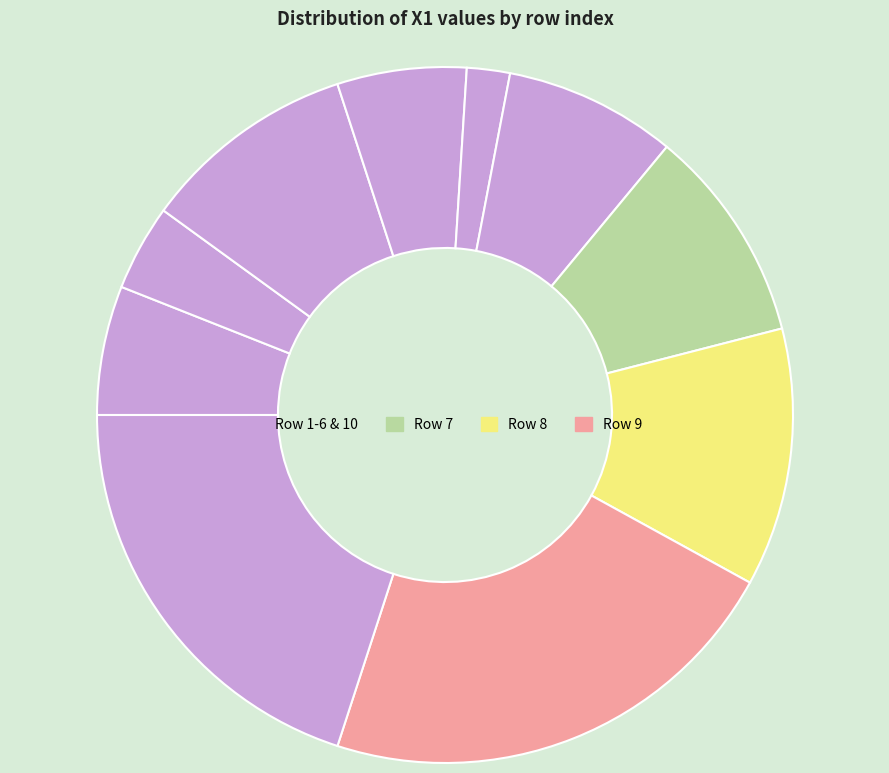

How many slices are in this pie chart?

10